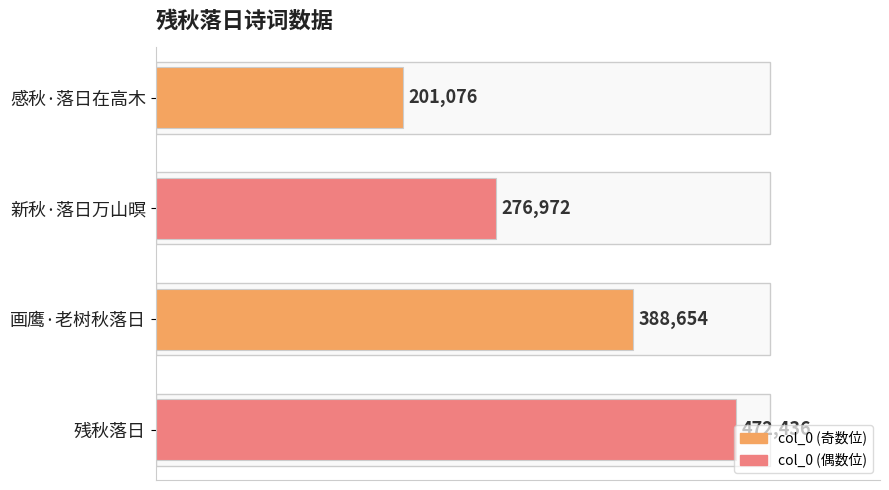

What is the maximum value shown in the chart?

472436